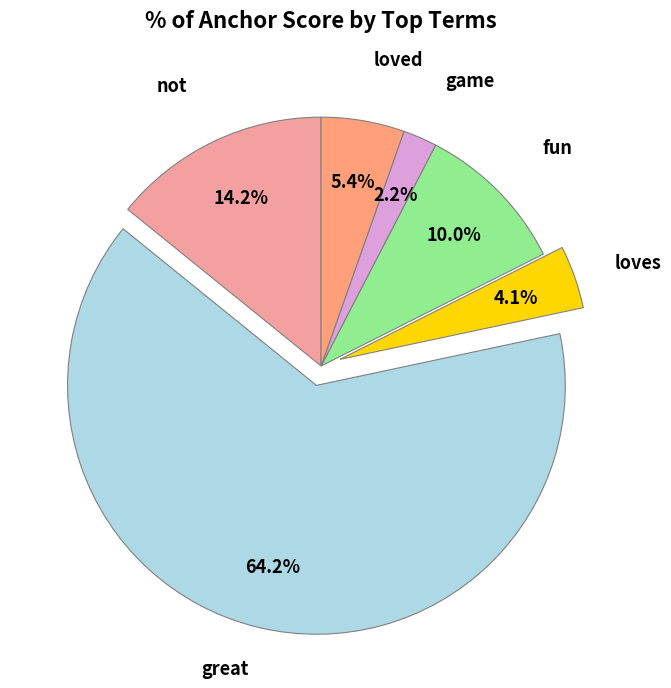

Do loves and great together represent more than half of the pie?

Yes